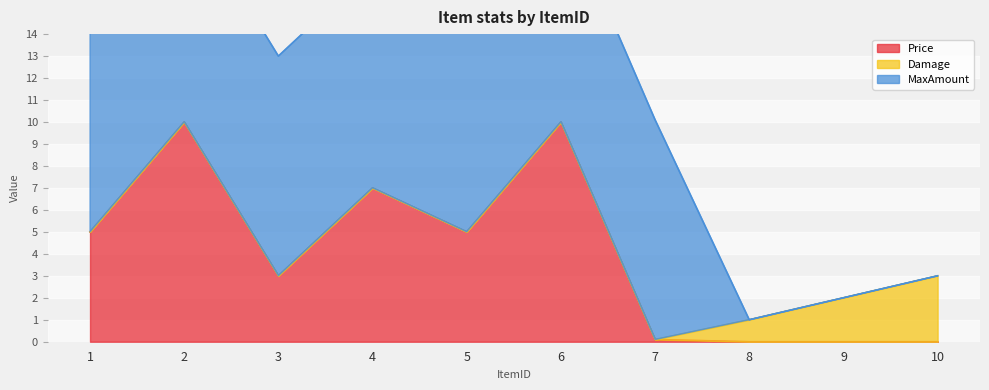

Which category has the lowest value in the Price series?

8